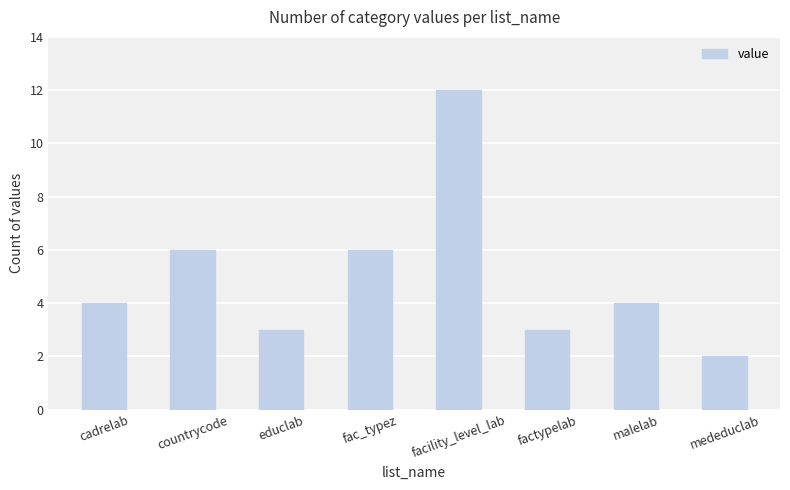

What position from the left is fac_typez?

4